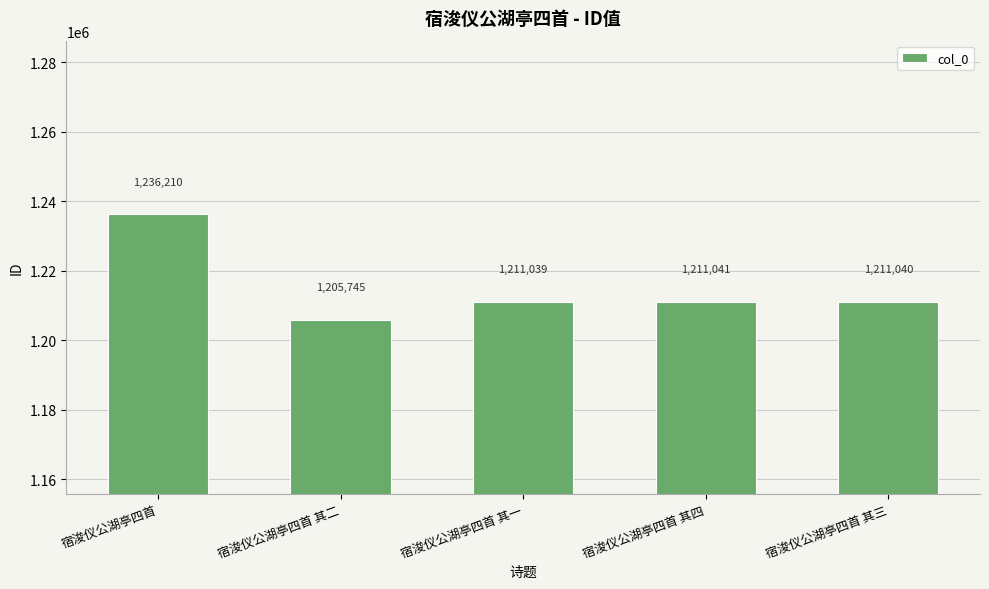

Are the bars horizontal?

No